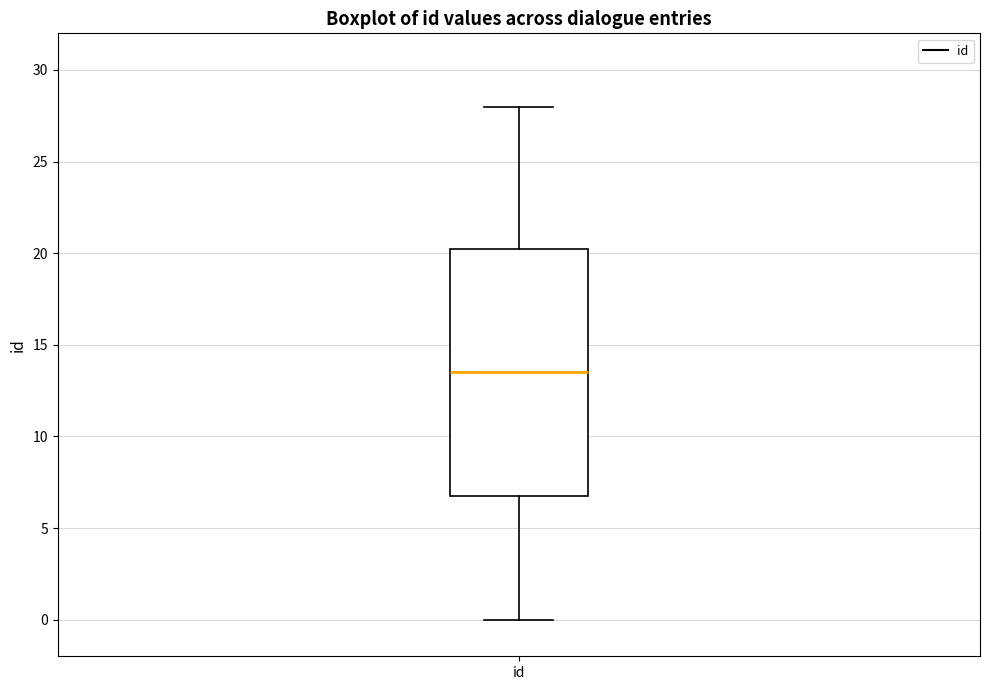

Read this box plot against the y-axis: the position of the median line, the range covered by the box, and the ends of both whiskers. The values are not printed on the chart, so give them approximately, as read against the axis.

median 13.5, box 7.0 to 20.5, whiskers 0.0 to 28.0